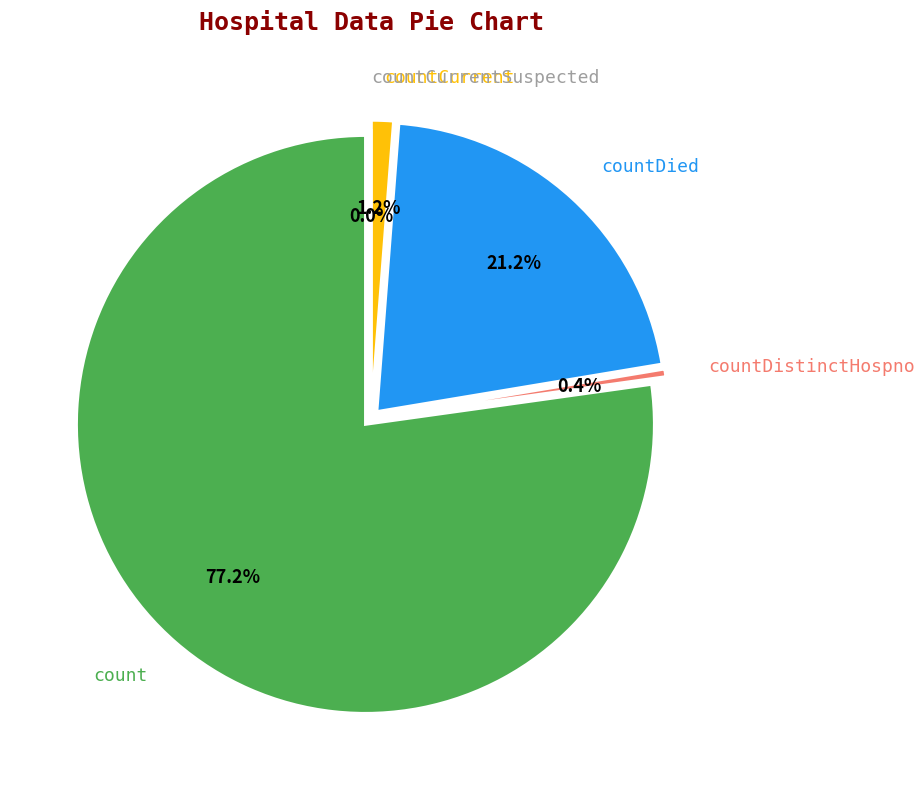

What is the largest slice in the pie chart?

count